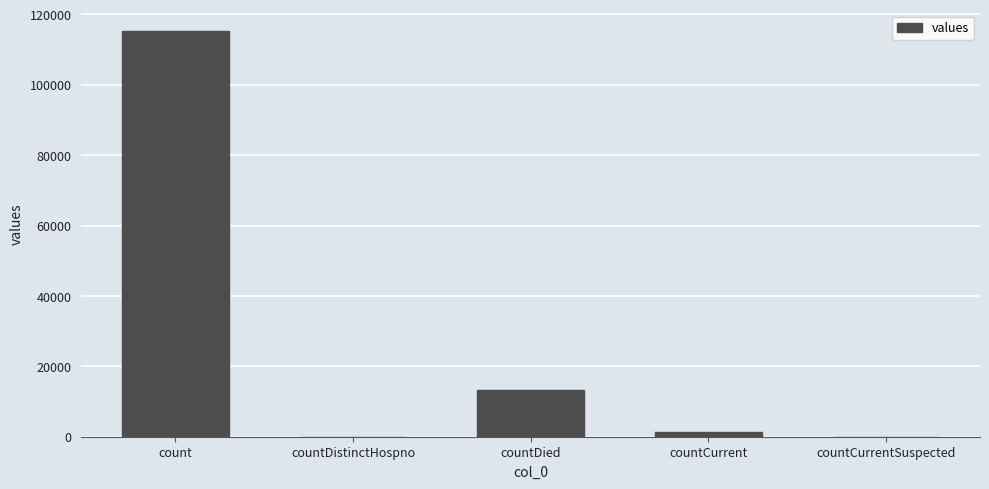

What is the sum of the values at countDied and countDistinctHospno?

13343